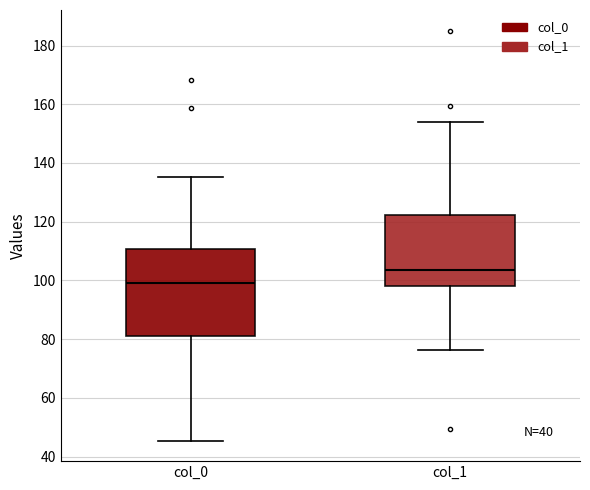

Where does the median line of the box for col_0 sit on the y-axis? The values are not printed on the chart, so give them approximately, as read against the axis.

98